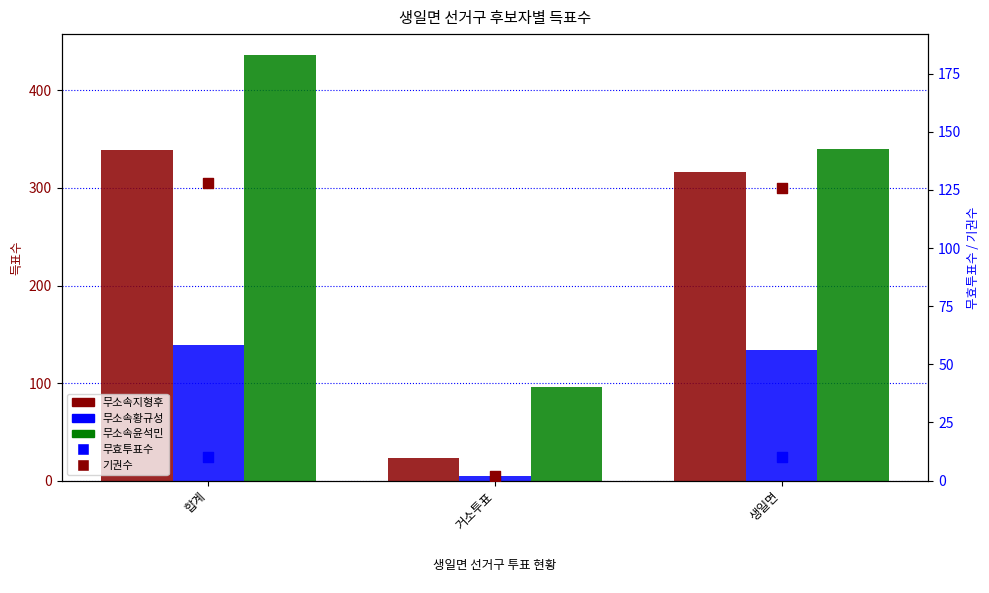

Which series has the largest Y range (max minus min)?

무소속윤석민